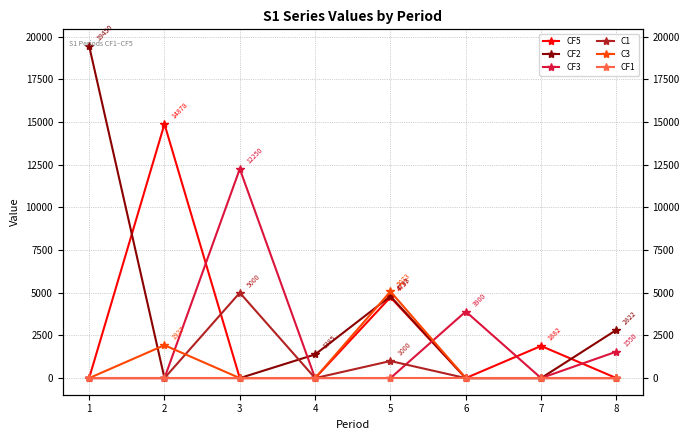

Rank the series at 1 from highest to lowest value.

CF2, CF5, CF3, C1, C3, CF1